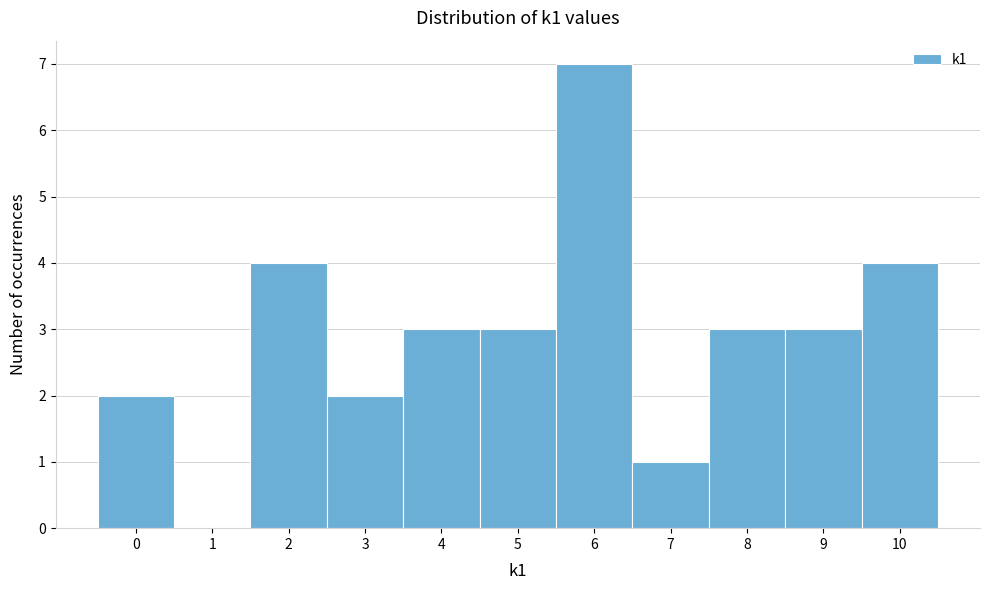

Over which range of the x-axis is the bar tallest?

5.5 to 6.5